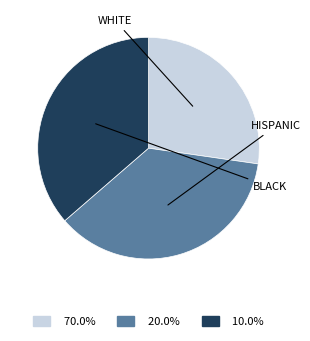

Combined, do 20.0% and 70.0% account for over 50%?

Yes